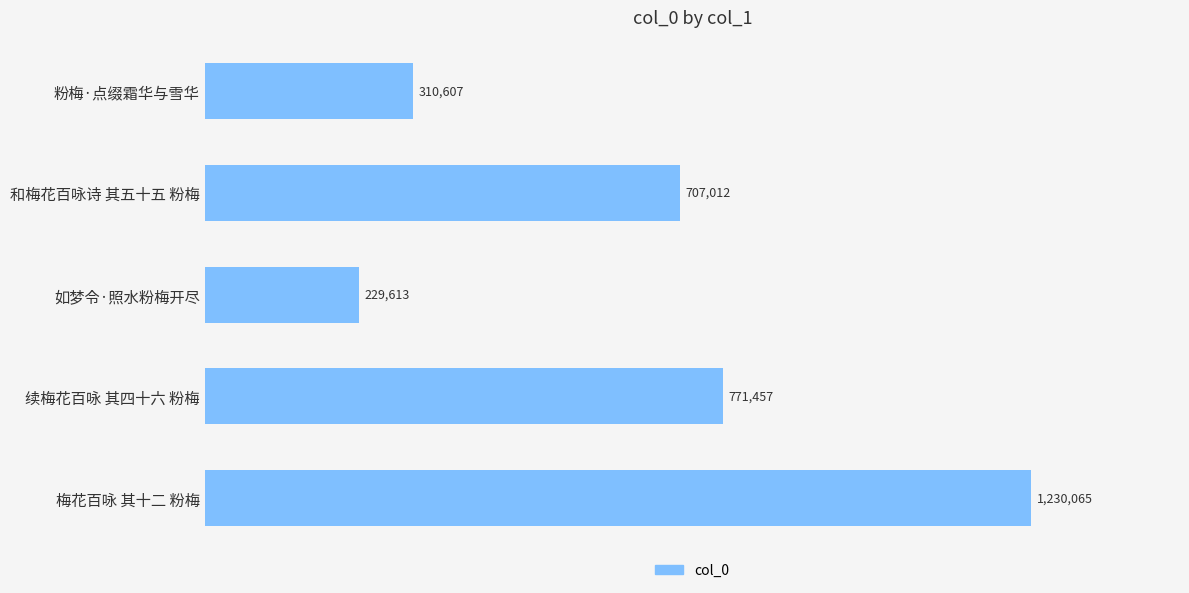

How many data points are above 707012?

2